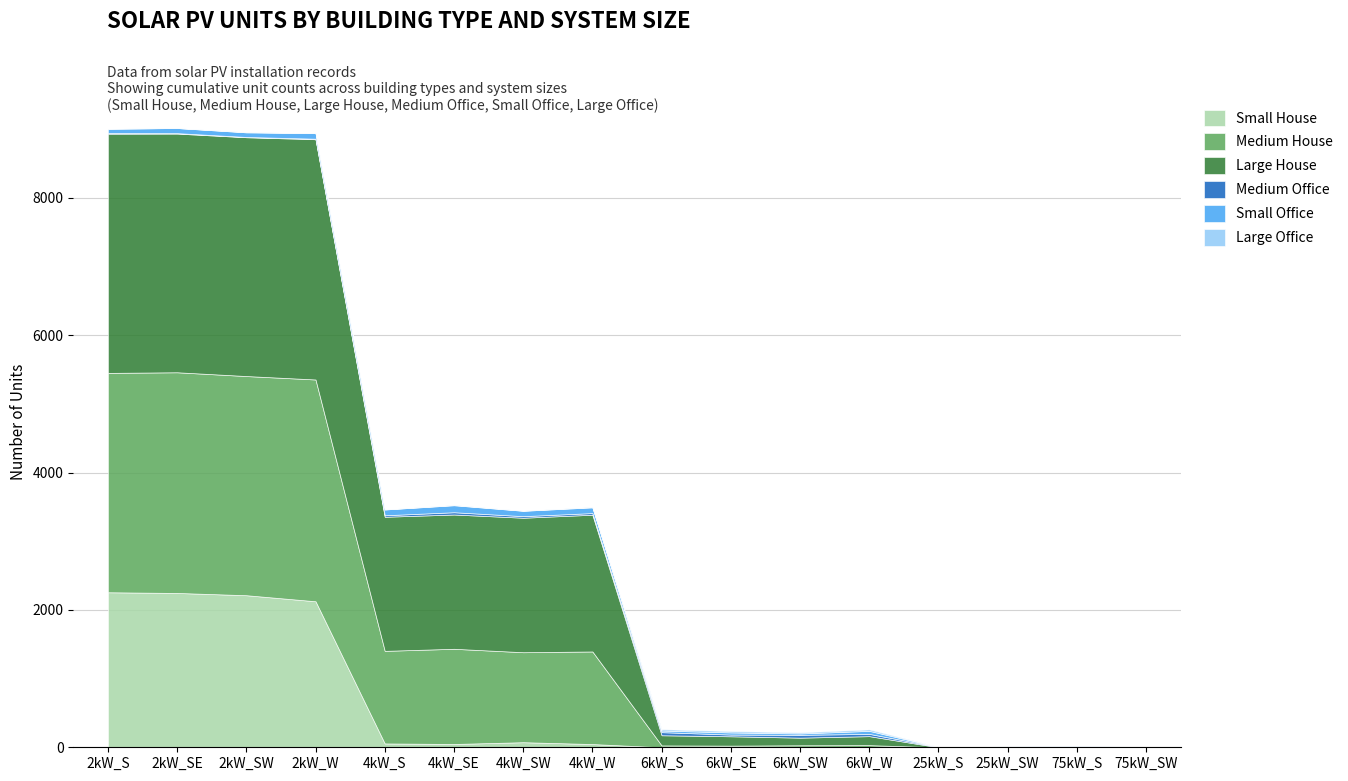

Reading left to right, extract all data points from this chart.

Small House: 2257	2247	2214	2126	56	48	74	47	0	0	0	0	0	0	0	0
Medium House: 3194	3213	3191	3229	1348	1386	1310	1348	27	24	29	31	0	0	0	0
Large House: 3482	3475	3477	3498	1952	1955	1958	1991	148	136	111	131	0	0	0	0
Medium Office: 12	7	4	8	22	33	23	24	45	25	41	33	5	8	2	0
Small Office: 61	74	67	81	84	102	78	83	24	31	20	44	0	0	0	0
Large Office: 1	1	5	1	2	5	3	6	19	20	16	21	2	5	13	10